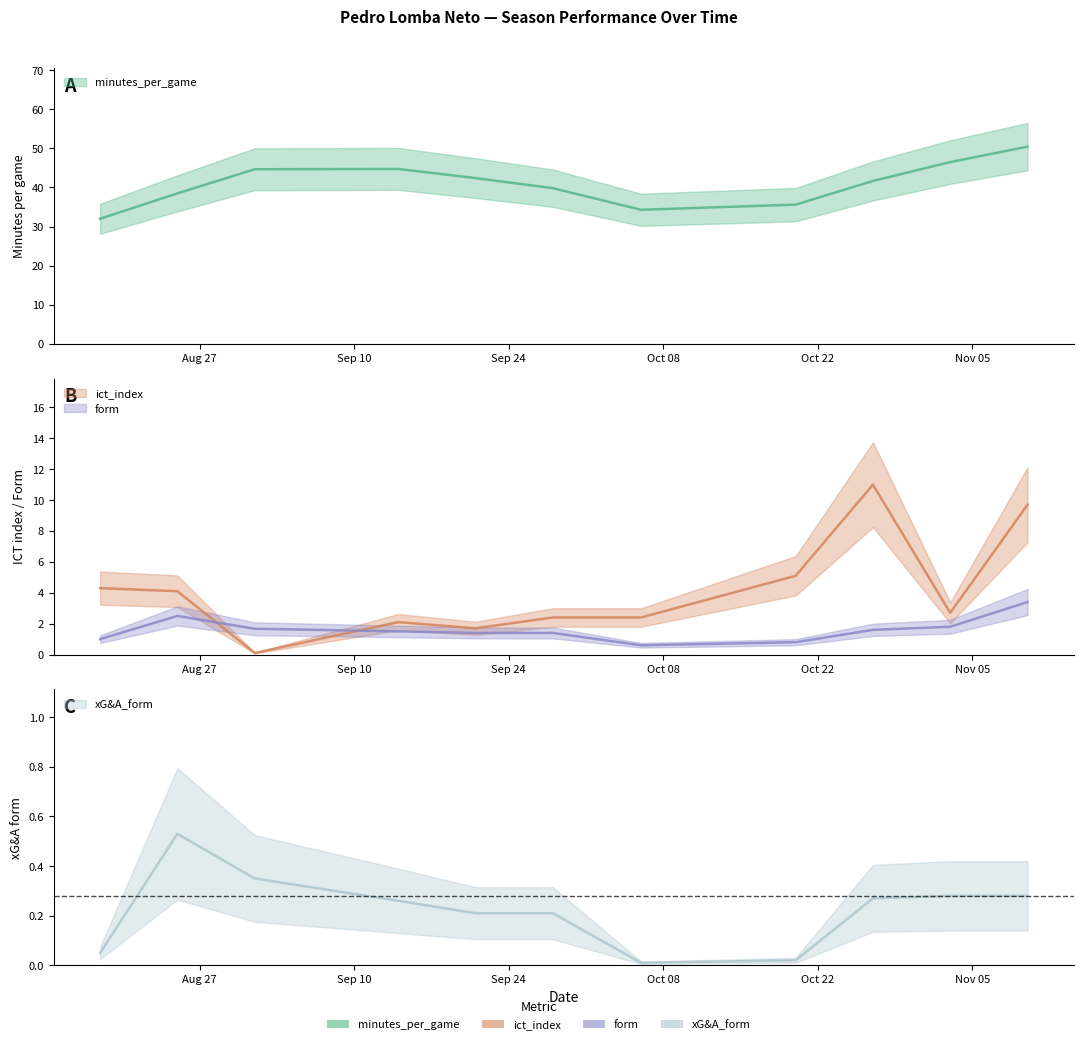

Where is ict_index nearest to the value 5?

2024-10-20